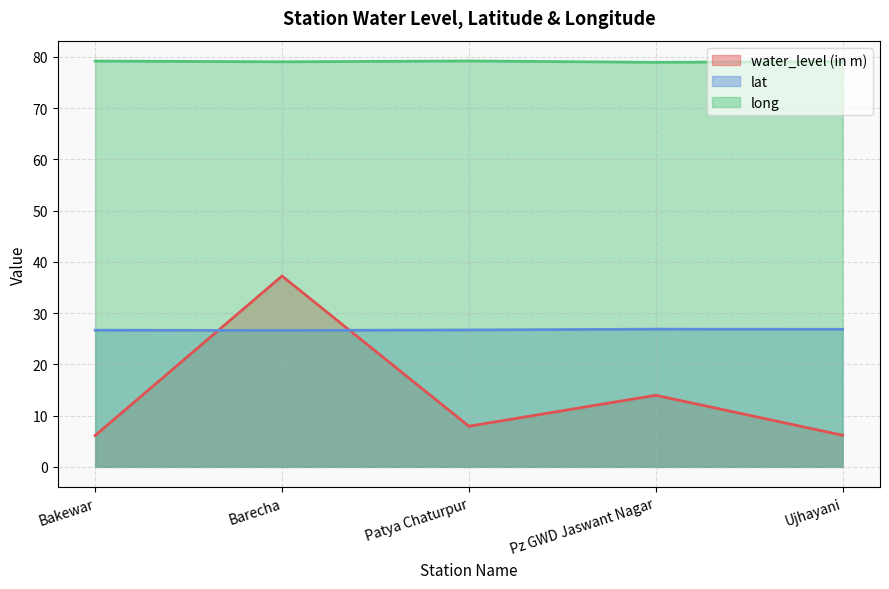

True or false: lat and long intersect in this chart.

False